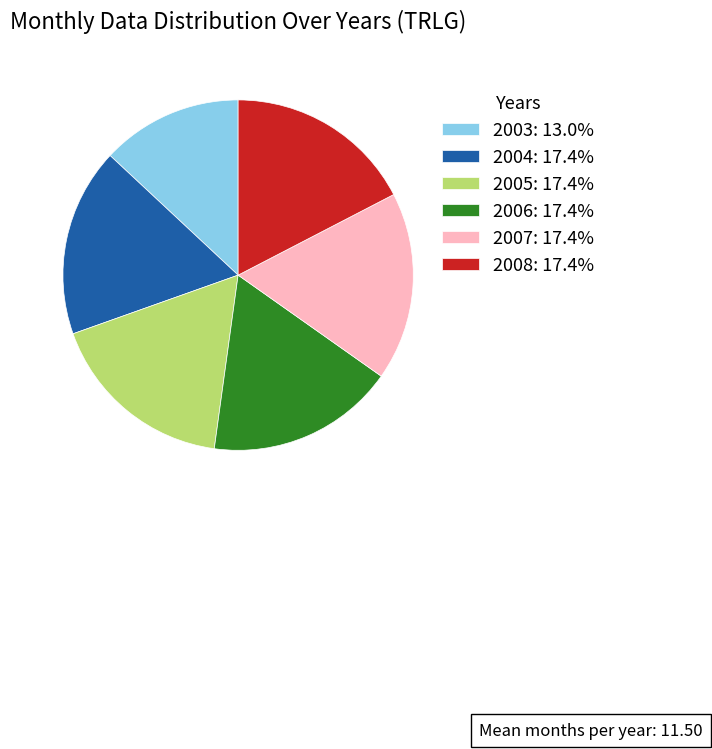

Which slice is the smallest?

2003